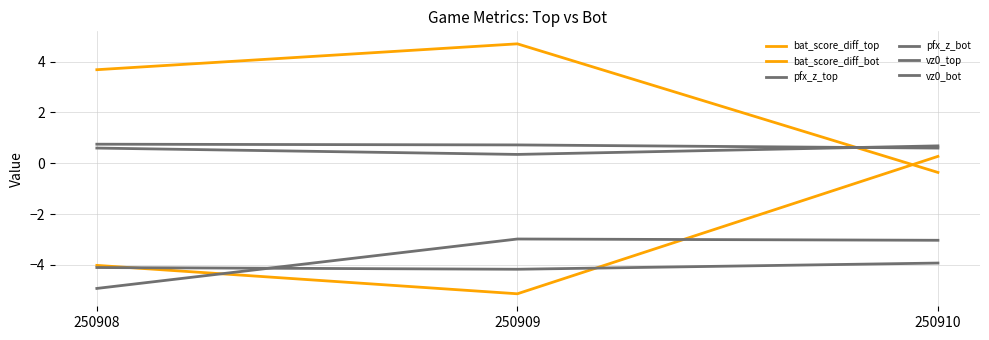

Does the chart display data point markers on the line(s)?

No